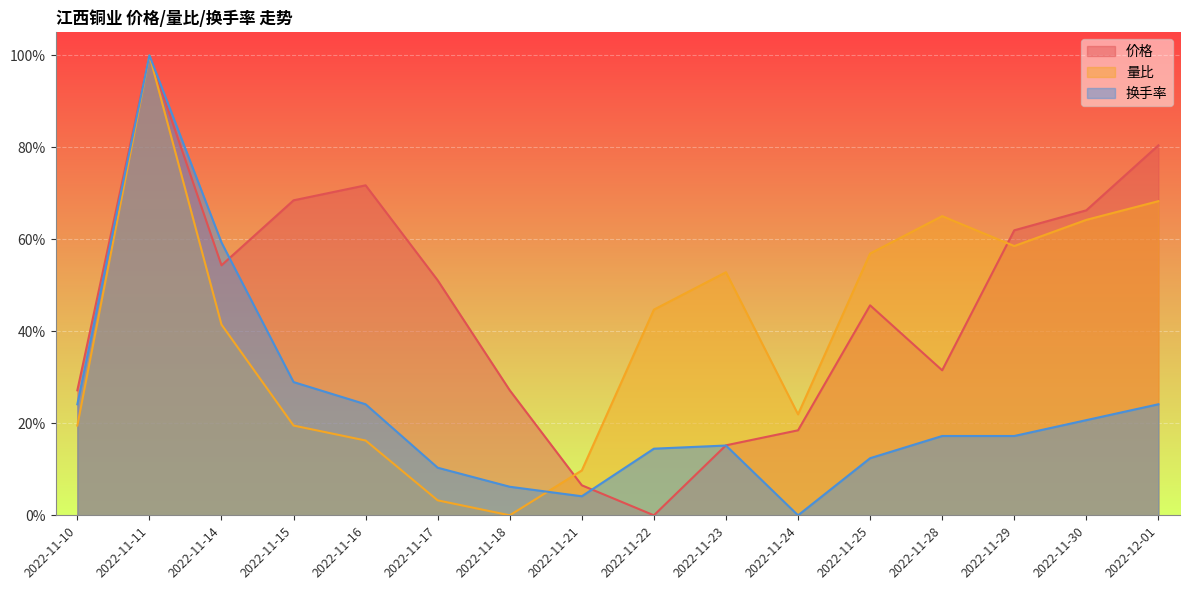

Which has a higher value, 2022-11-15 or 2022-11-11?

2022-11-11